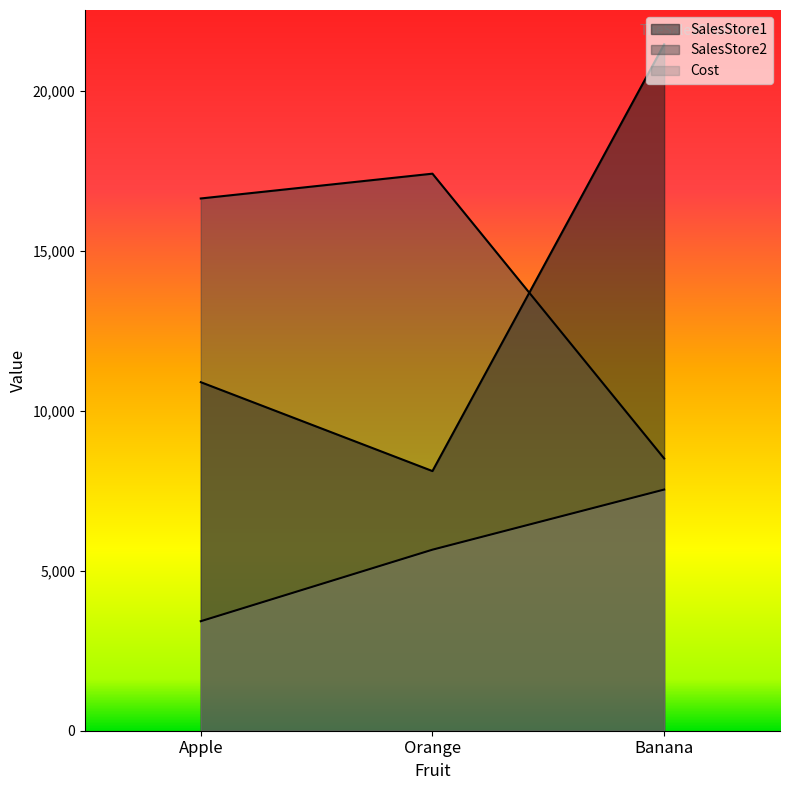

Which label corresponds to the largest value in the chart?

Banana